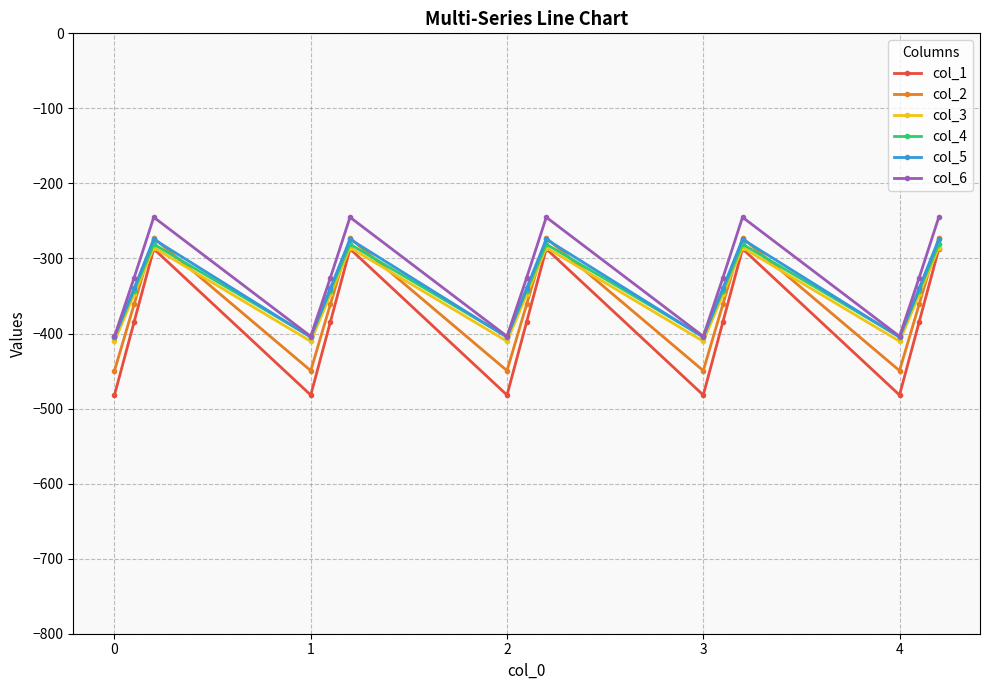

Which series has the widest spread of values?

col_1